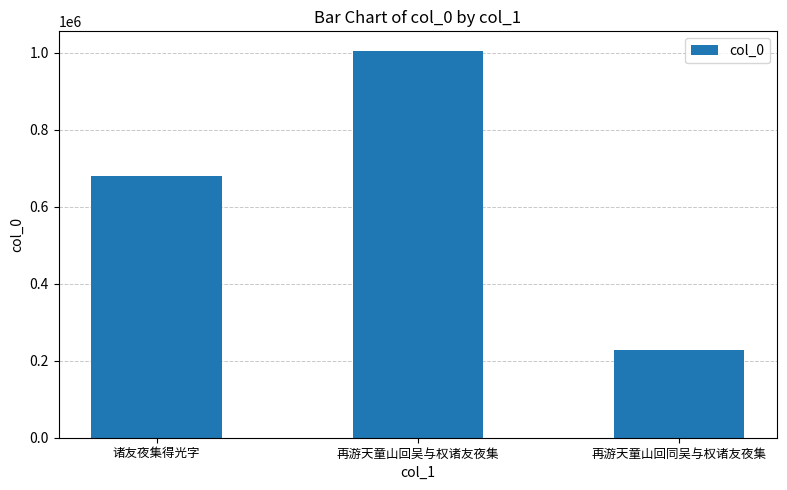

Approximately how many times larger is the value at 诸友夜集得光字 compared to 再游天童山回吴与权诸友夜集?

0.7